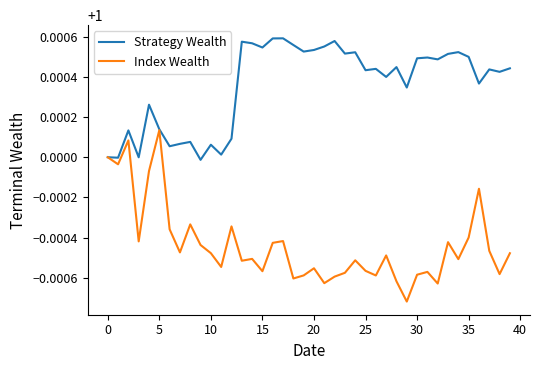

In Index Wealth, how many points are lower than both neighbors (excluding endpoints)?

13